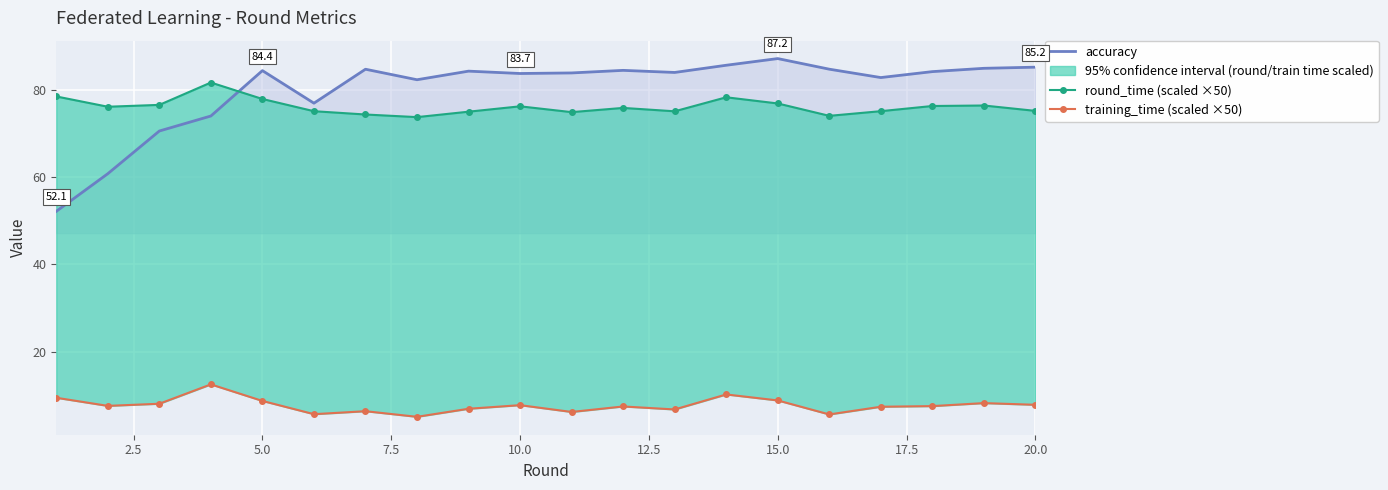

True or false: accuracy has a value of 54.2 at 10.0.

False